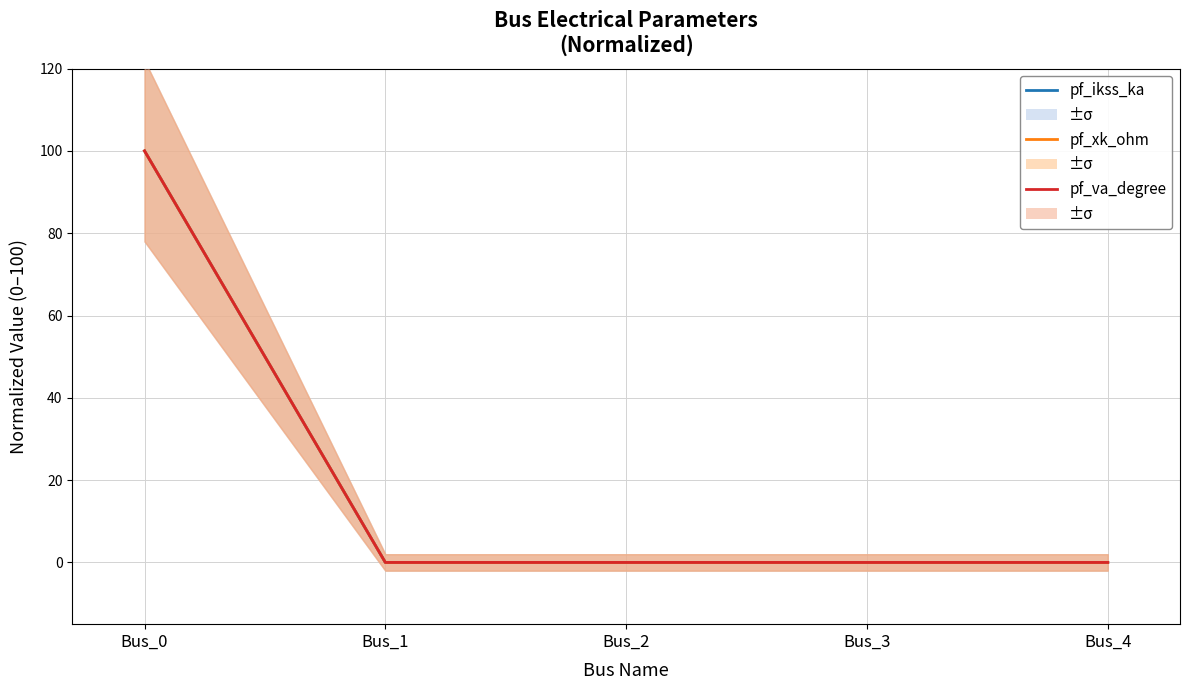

At how many categories does at least one series exceed 43?

1